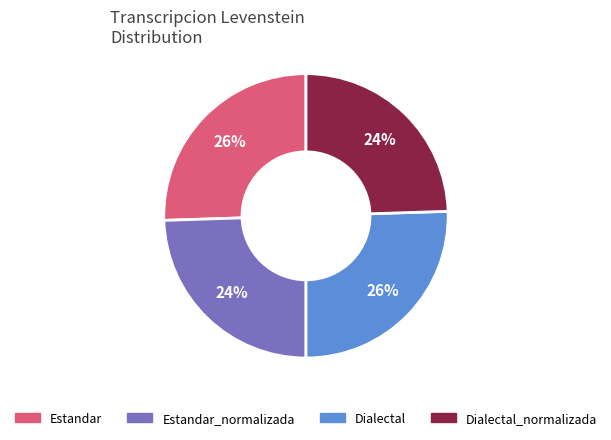

To the nearest percent, what is the combined percentage of Dialectal_normalizada and Estandar?

50%